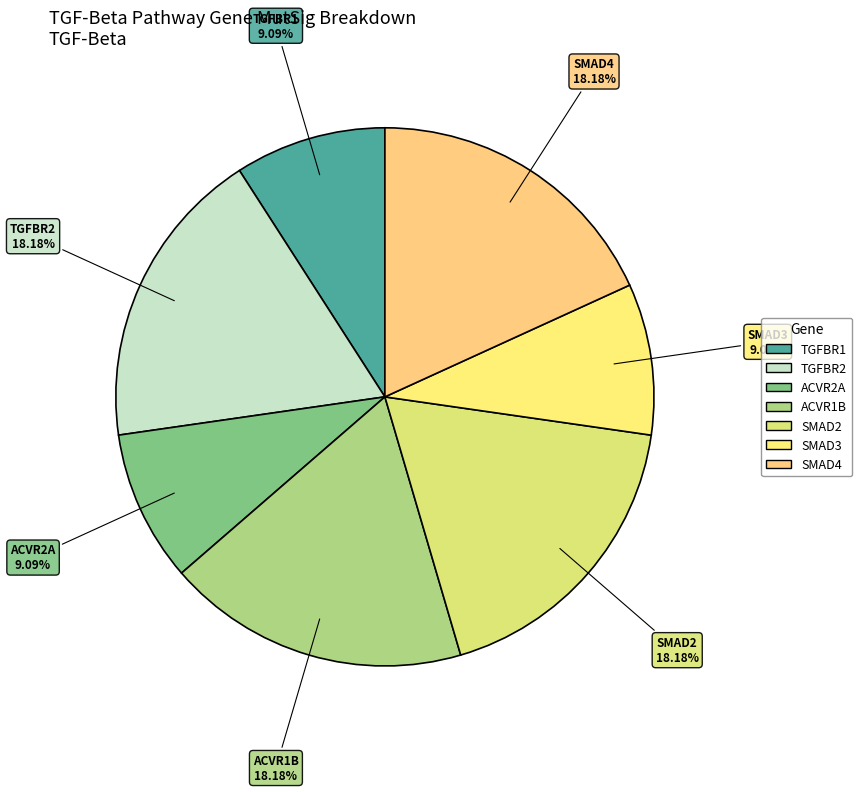

What portion of the pie excludes ACVR1B?

81.8%